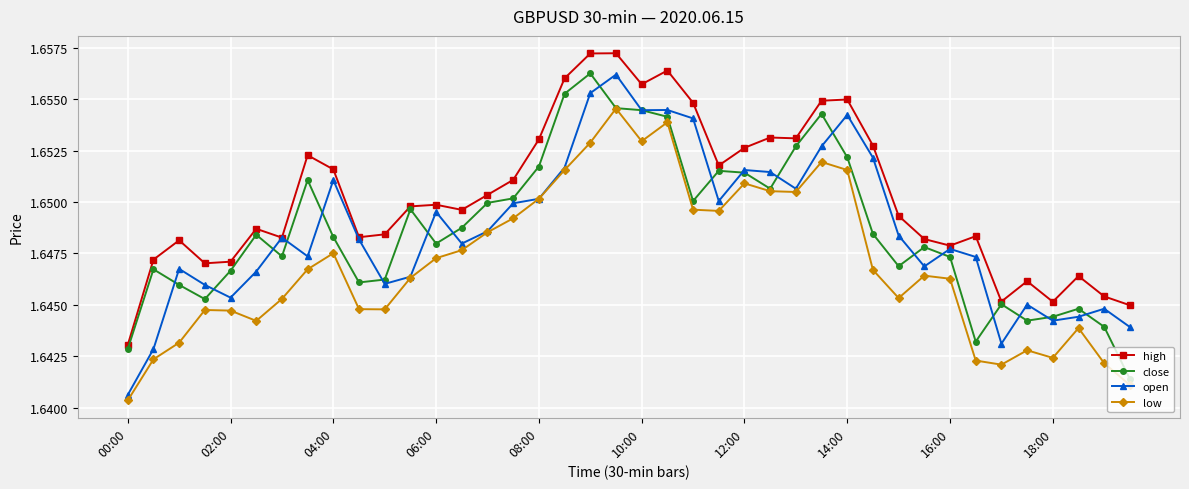

At how many categories does at least one series exceed 1?

40